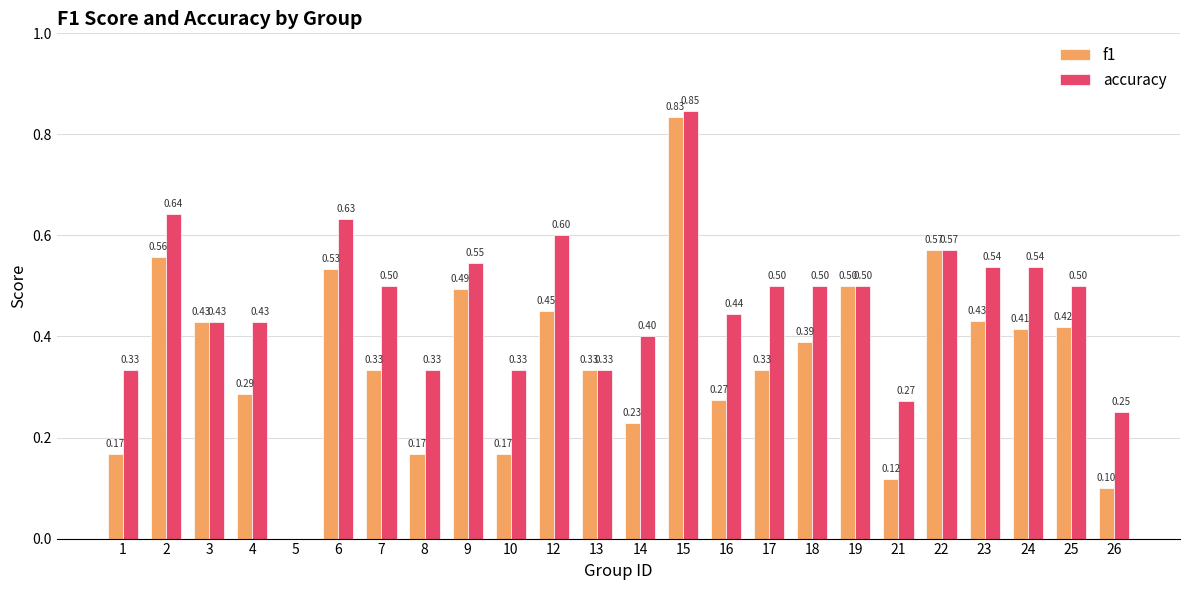

At which category is the sum across all series the highest?

15